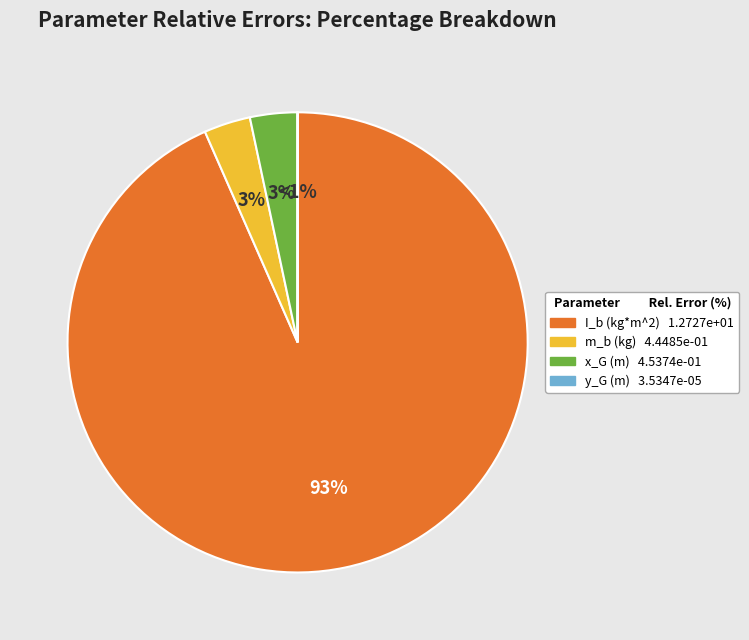

How much of the chart is everything except y_G (m)?

100.0%